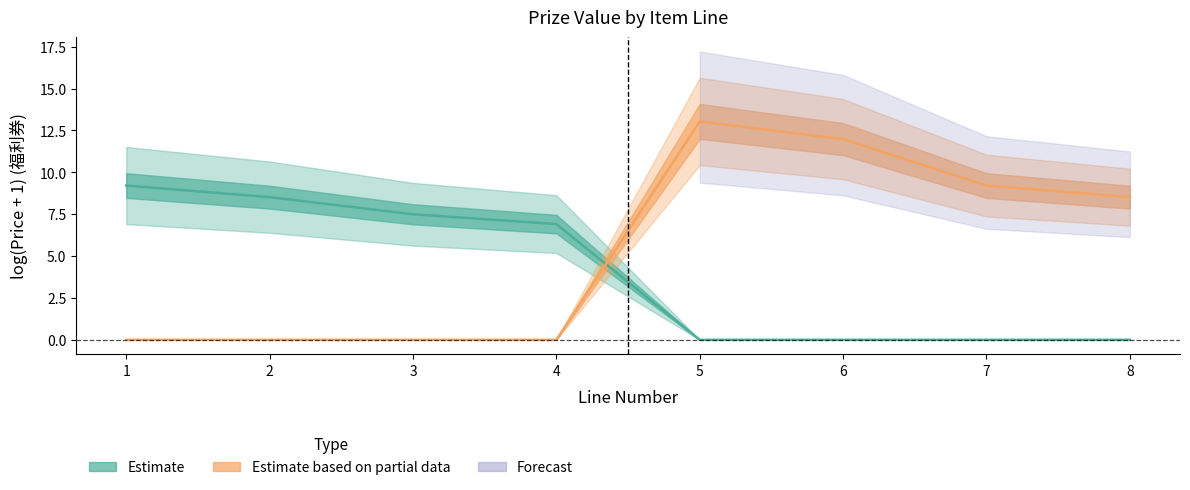

Reading left to right, list all the values displayed in this chart.

Estimate: 1=9.2	2=8.5	3=7.5	4=6.9	5=0.0	6=0.0	7=0.0	8=0.0
Estimate based on partial data: 1=0.0	2=0.0	3=0.0	4=0.0	5=13.0	6=12.0	7=9.2	8=8.5